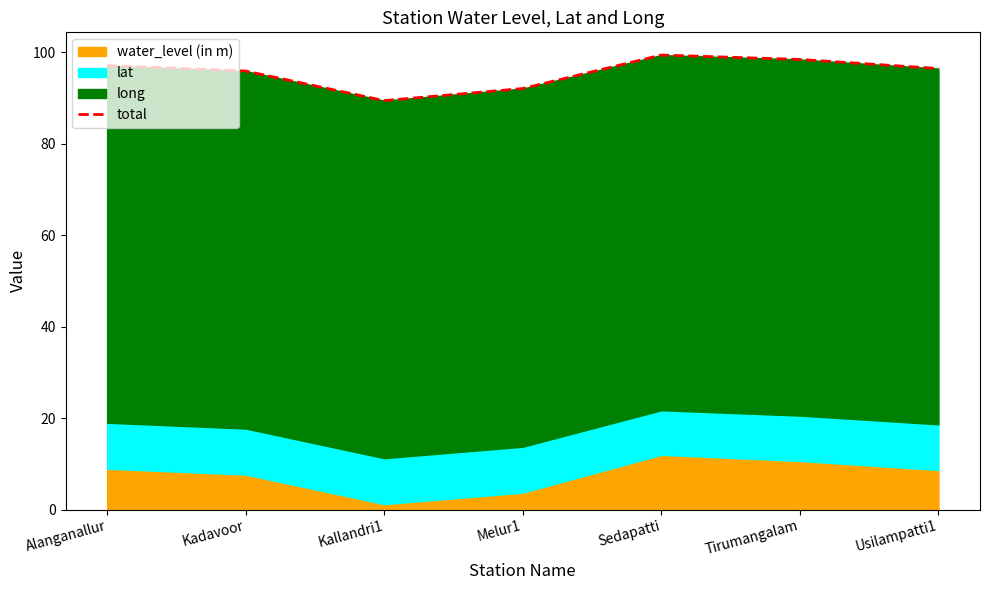

Which category has the highest value across all series?

Sedapatti